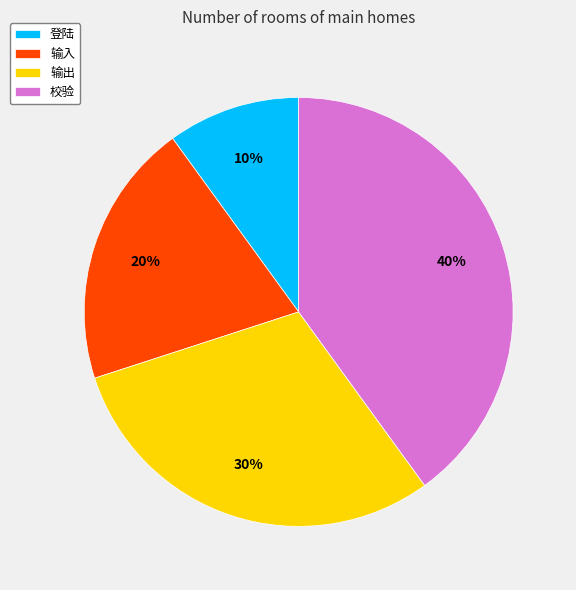

To the nearest percent, what is the difference between the largest and smallest slice percentages?

30%